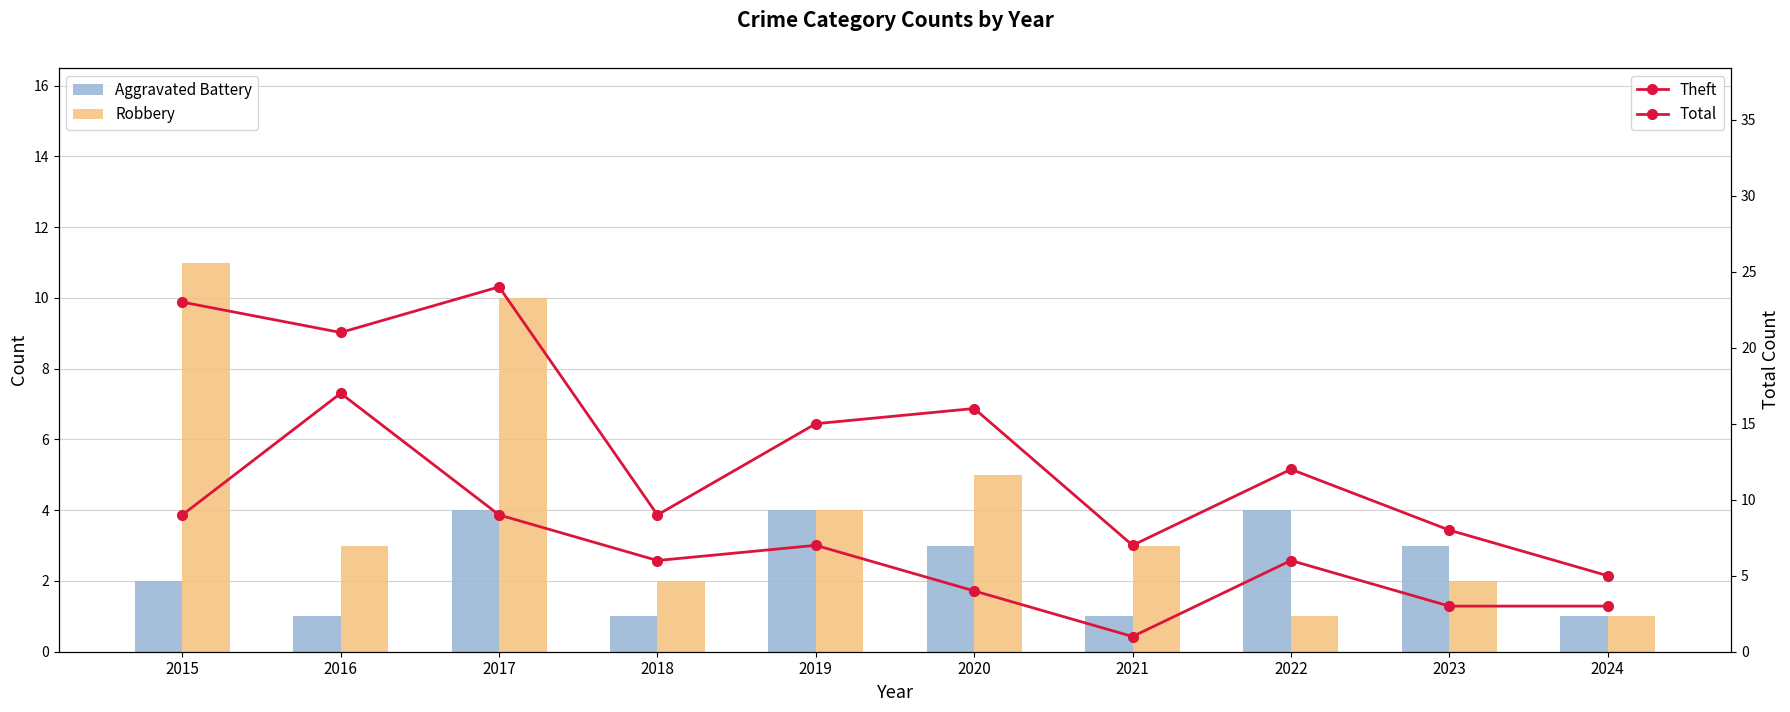

What is the minimum value shown in the chart?

1